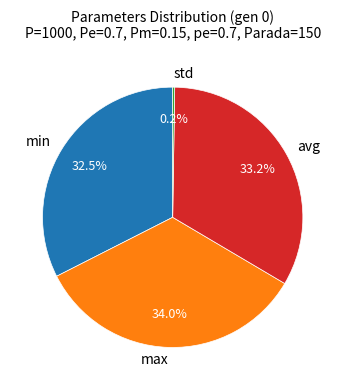

Between min and avg, which is larger?

avg